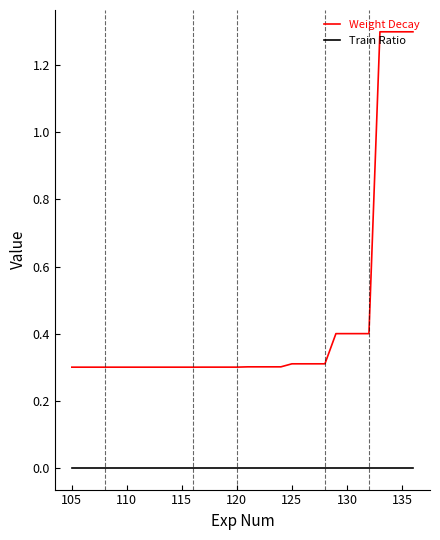

True or false: Weight Decay and Train Ratio intersect in this chart.

False